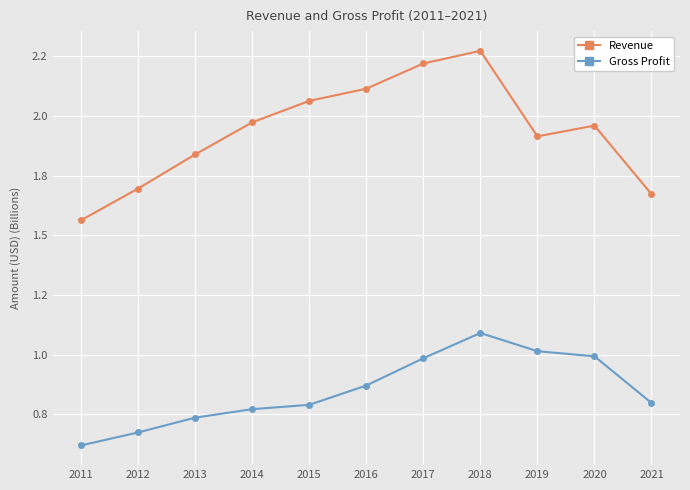

Which series has the widest spread of values?

Revenue